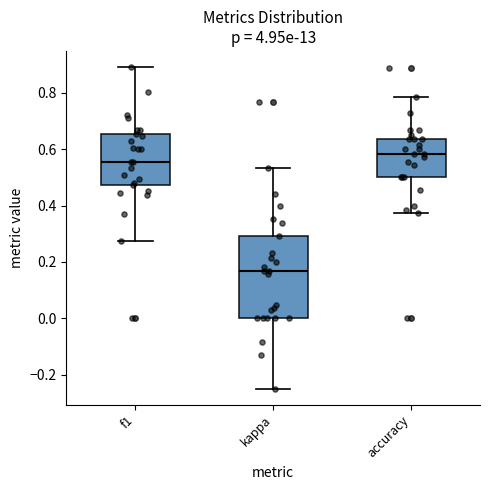

Comparing the boxes themselves (not the whiskers), which one is the tallest?

kappa